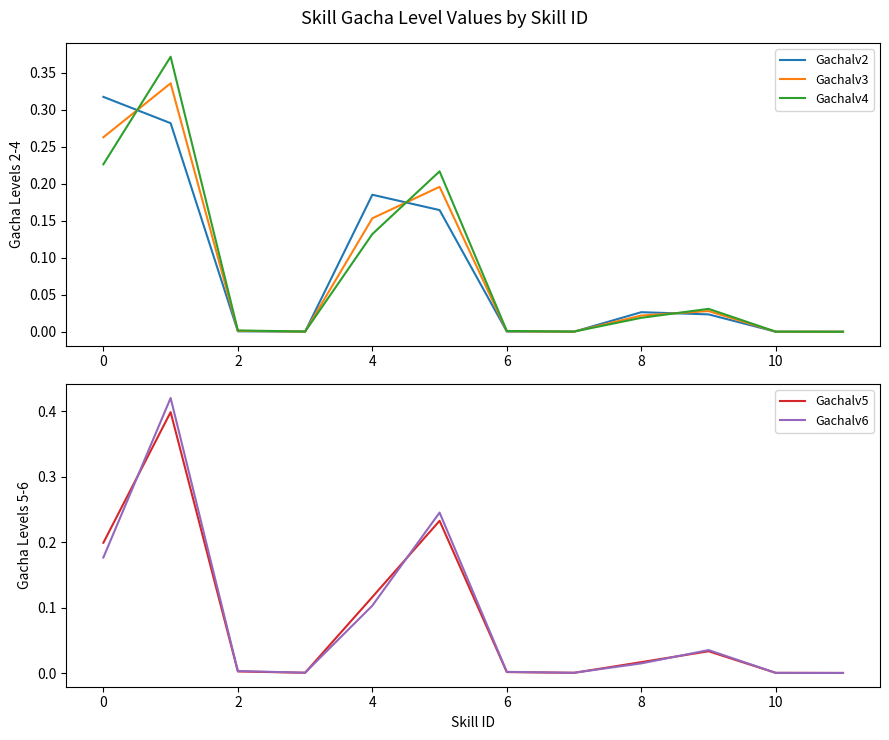

The value of Gachalv2 at 2 is 0.0. True or false?

True